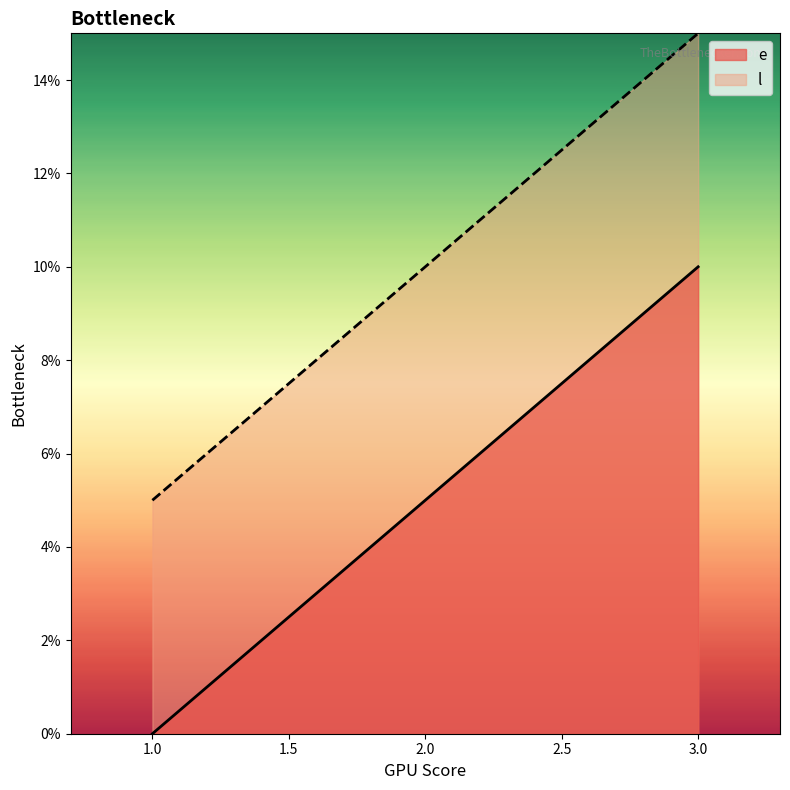

What are all the series names shown in the legend?

e, l